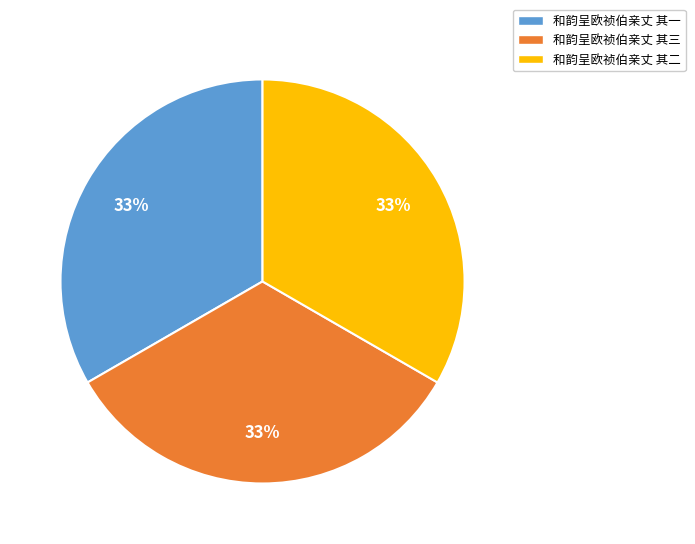

What is the ratio of the value at 和韵呈欧祯伯亲丈 其一 to the value at 和韵呈欧祯伯亲丈 其二?

1.0